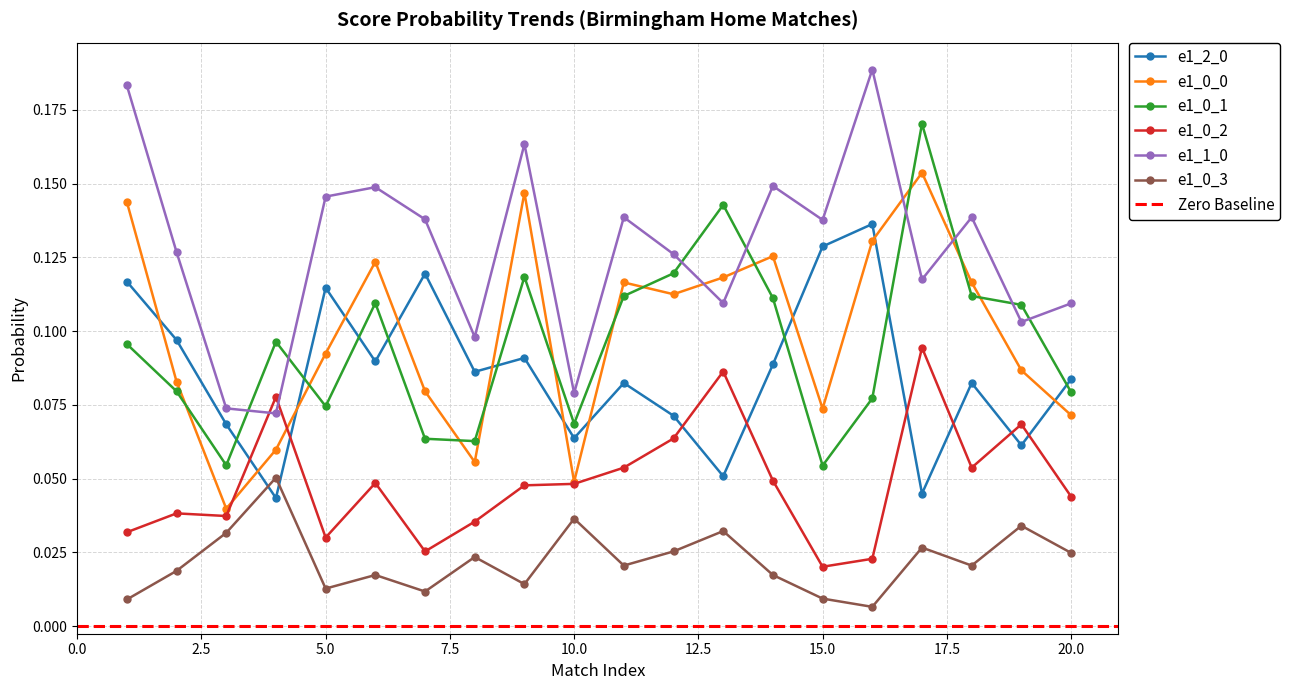

How many series are shown in this chart?

6